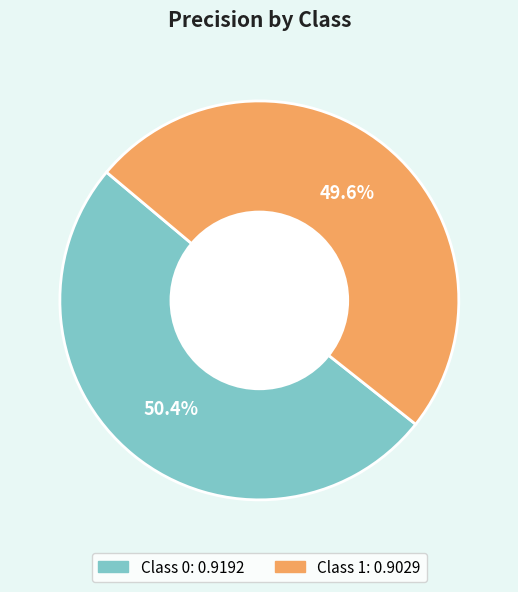

Is there a majority slice in this chart?

Yes